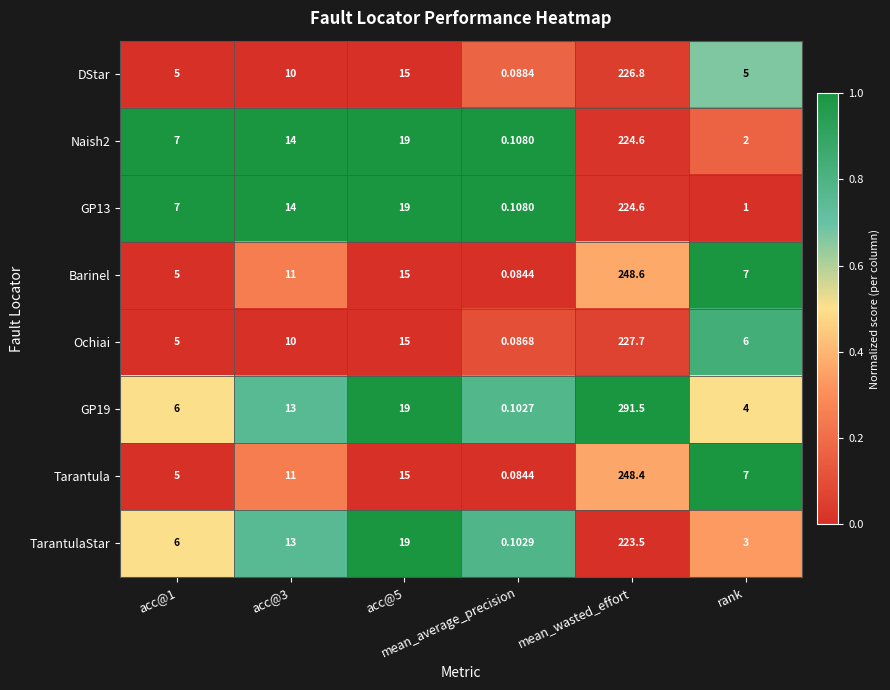

How many data points in Ochiai are less than 10?

3